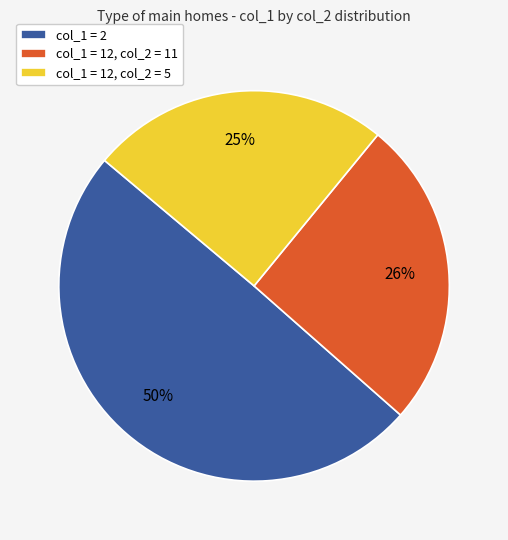

Is there a majority slice in this chart?

No